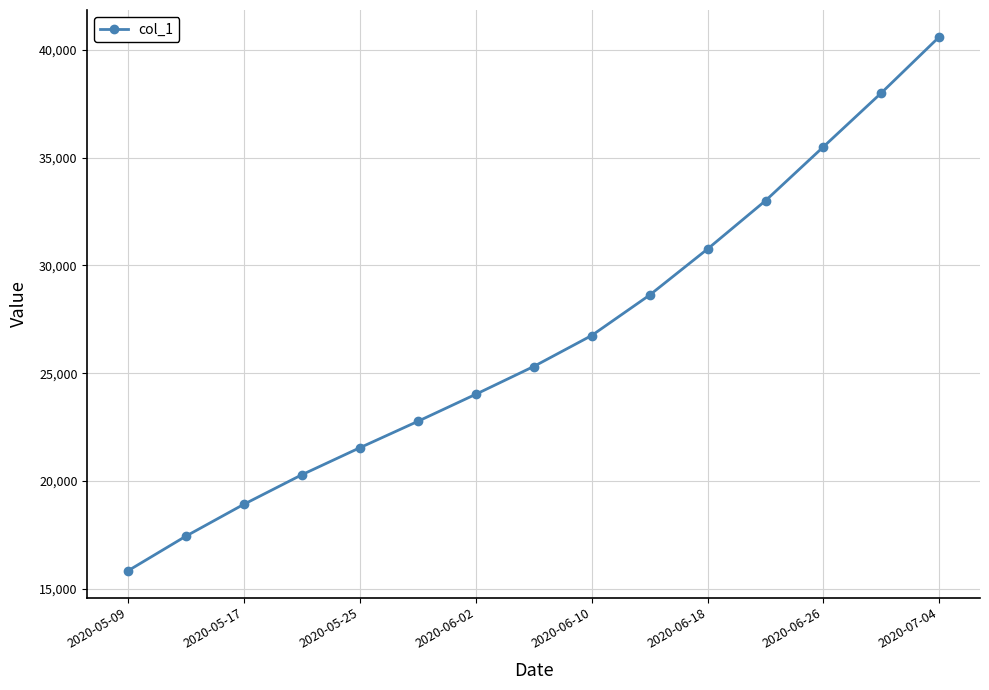

What is the minimum value shown in the chart?

15842.6